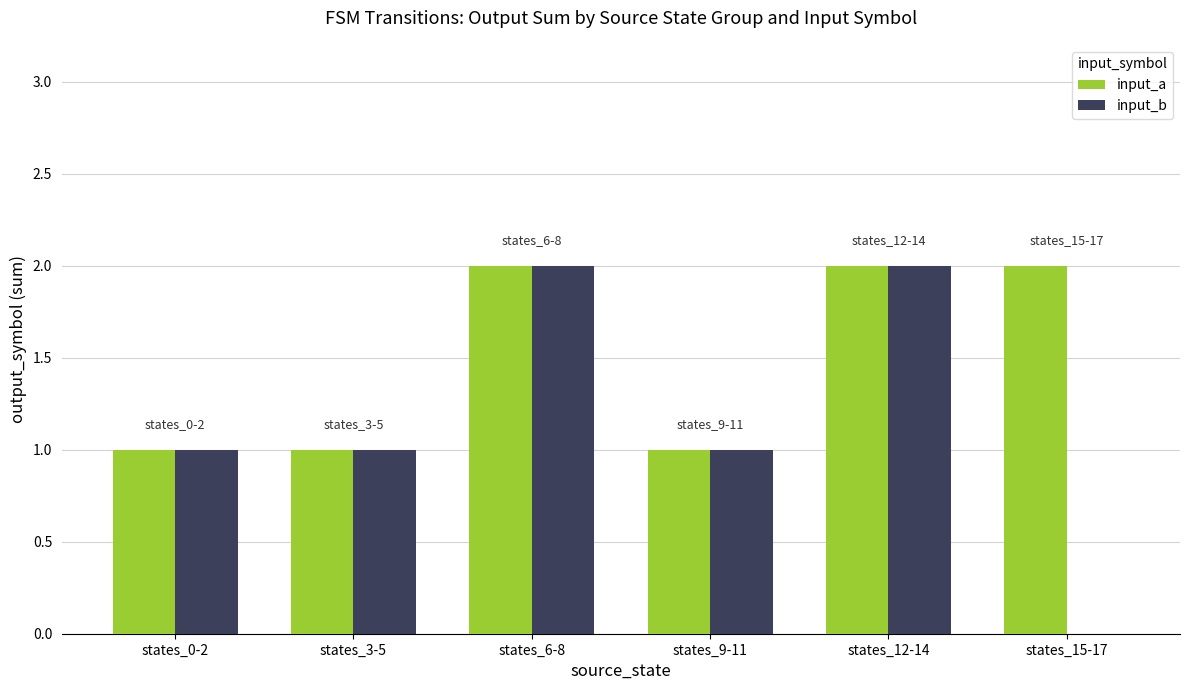

Which series has the largest total across all categories?

input_a